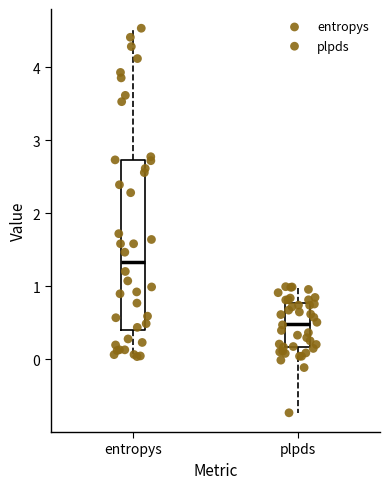

Where is the upper edge of the box for entropys on the y-axis? The values are not printed on the chart, so give them approximately, as read against the axis.

2.7